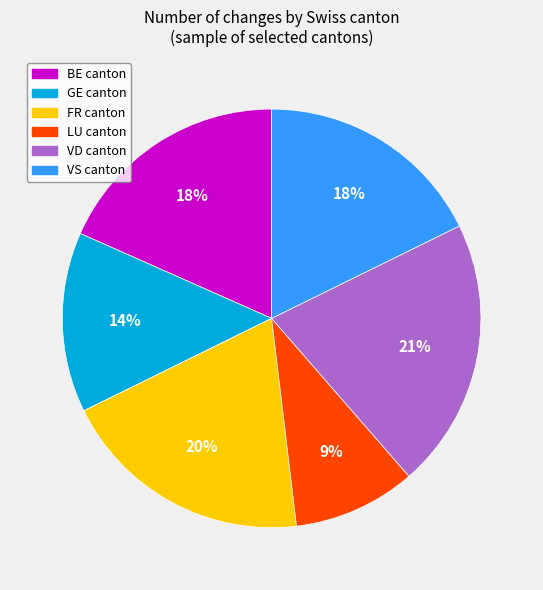

Is there any slice that represents more than half of the pie?

No